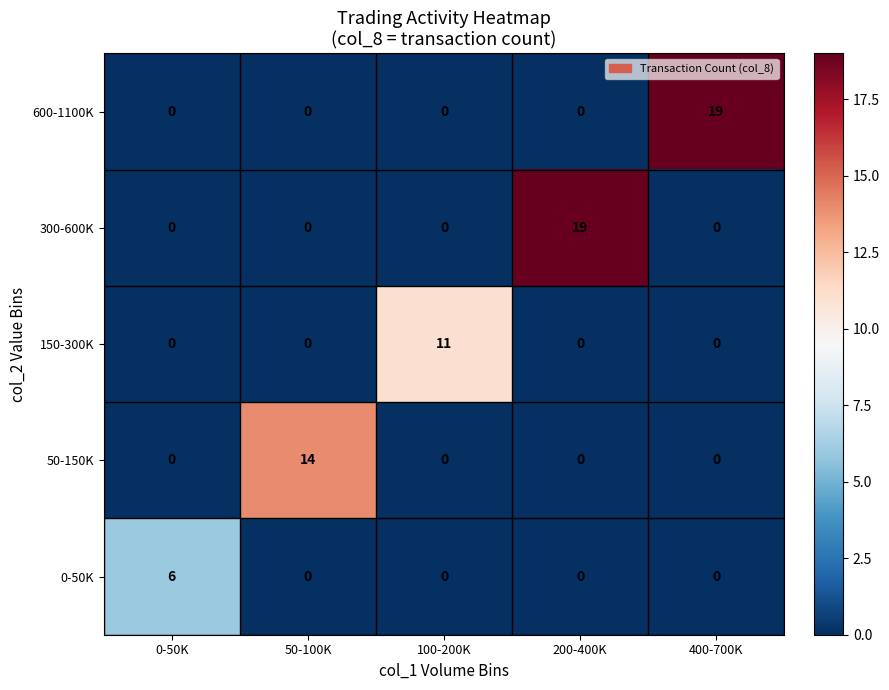

What is the average value of the 600-1100K series?

4